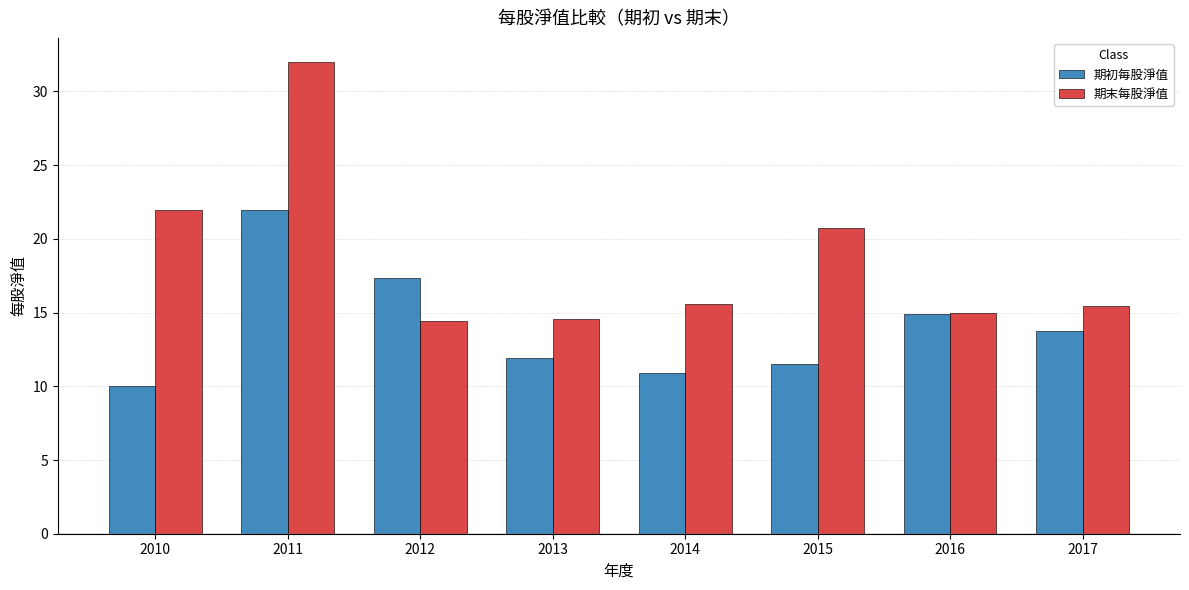

What is the sum of all 期初每股淨值 values?

112.3